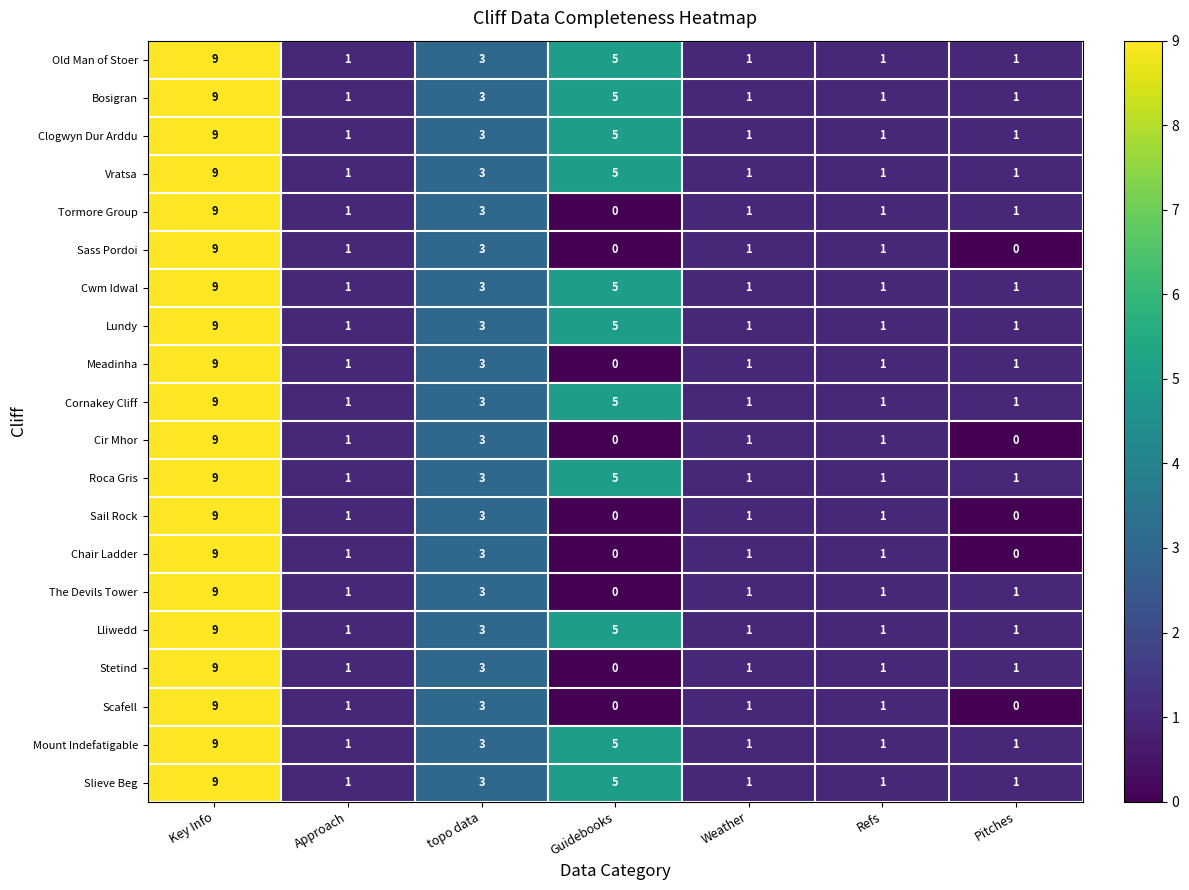

What is the difference between the maximum and minimum values in the Lundy series?

8